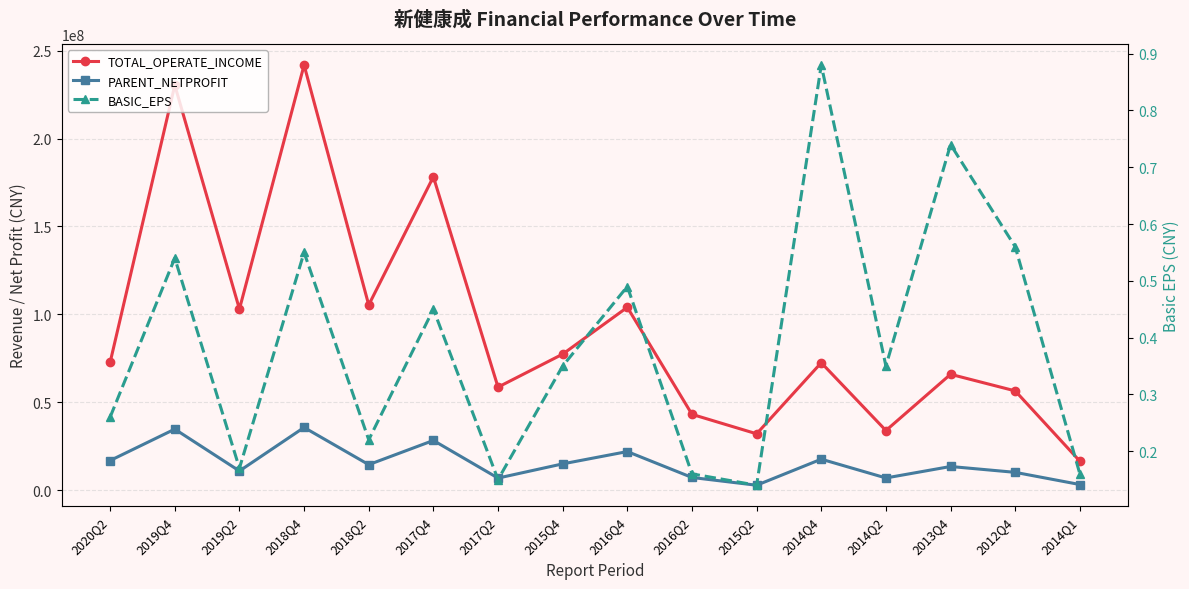

Is it true that TOTAL_OPERATE_INCOME equals 103013952.8 at 2019Q2?

True